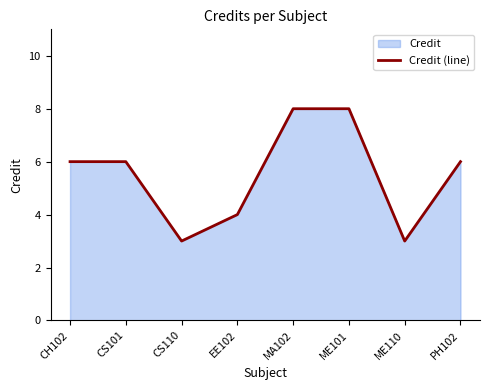

Reading left to right, extract all data points from this chart.

6	6	3	4	8	8	3	6